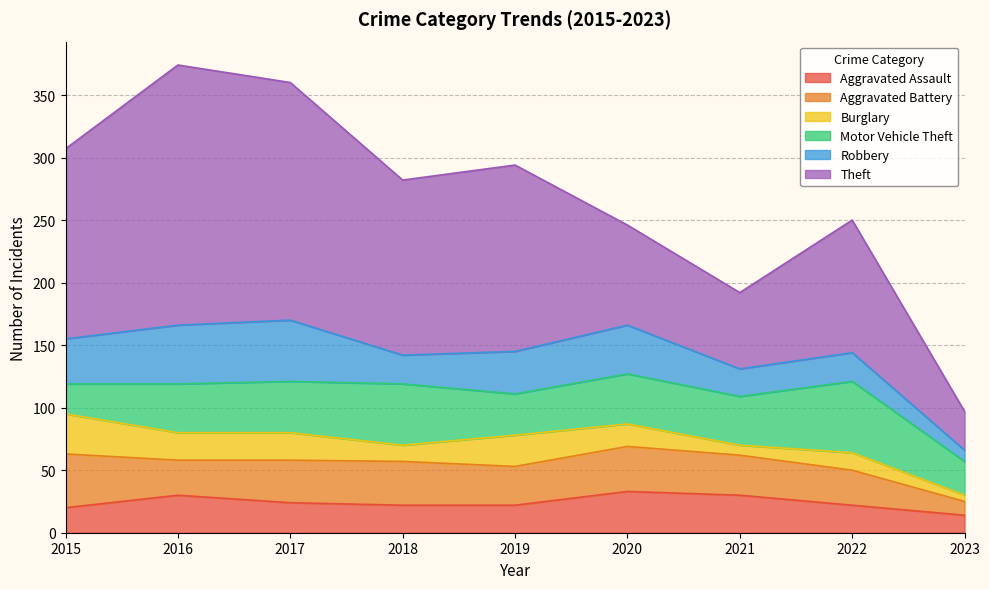

How many lines are shown in the chart?

6